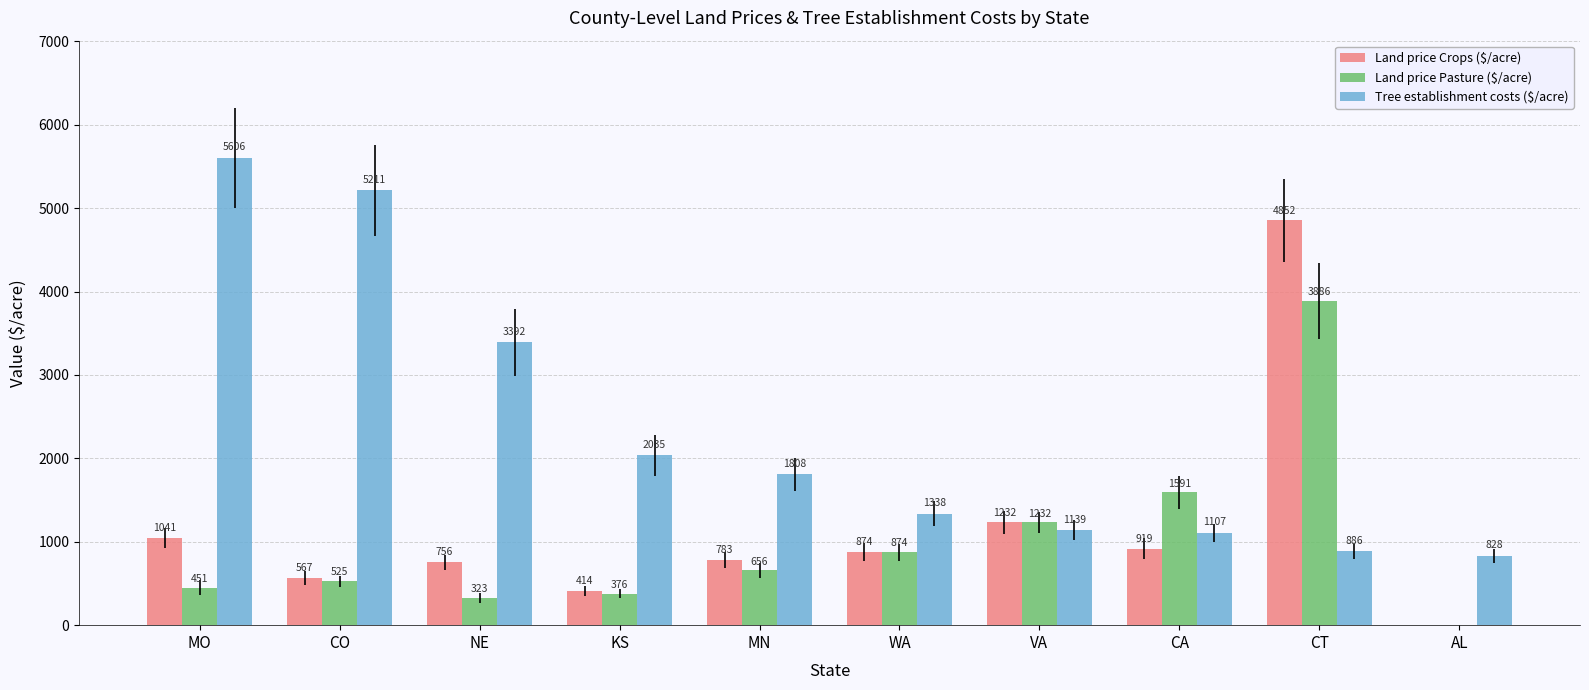

The value of Land price Crops ($/acre) at AL is -3291.5. True or false?

False